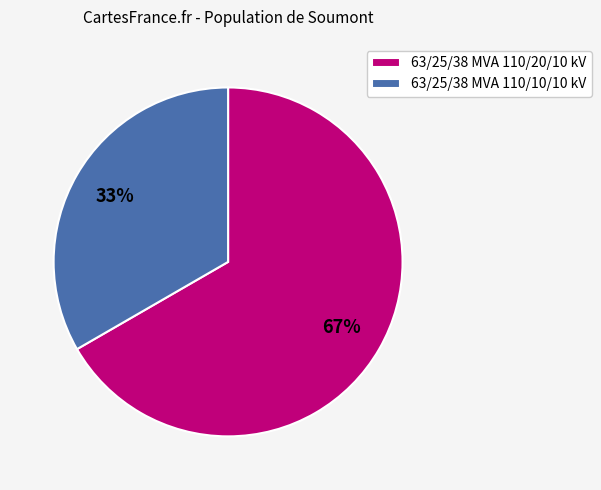

Rank the categories by value from highest to lowest.

63/25/38 MVA 110/20/10 kV, 63/25/38 MVA 110/10/10 kV